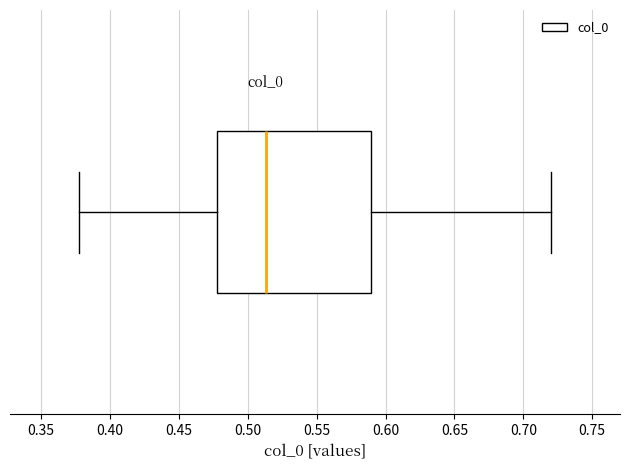

Where does the left whisker of the box end on the x-axis? The values are not printed on the chart, so give them approximately, as read against the axis.

0.375